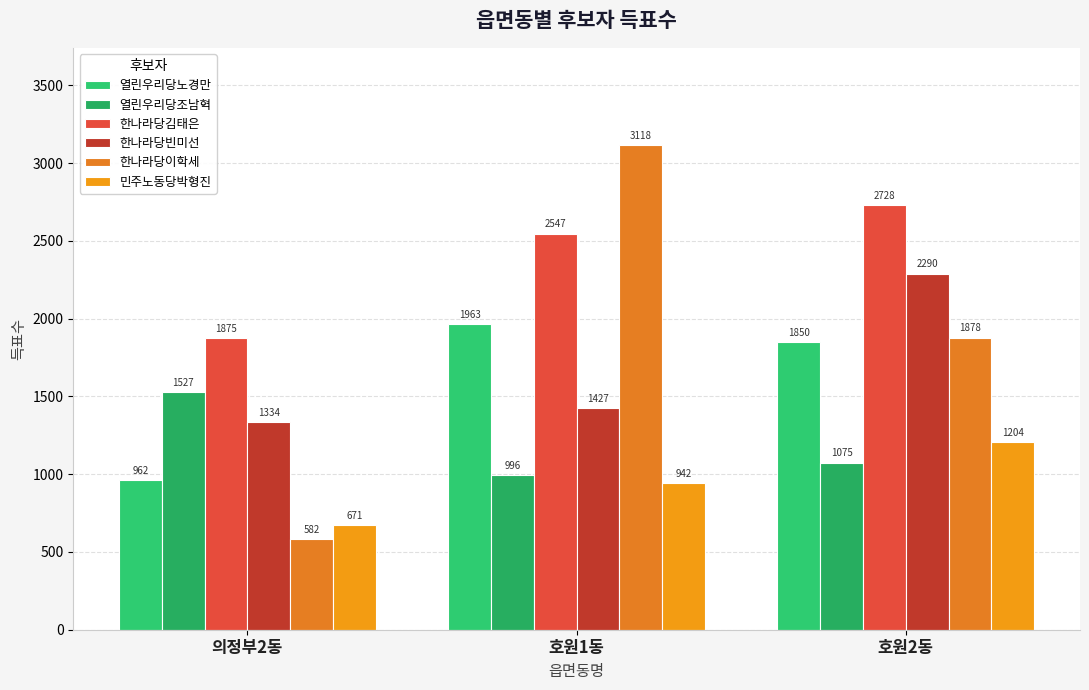

How many bars are there in total?

18